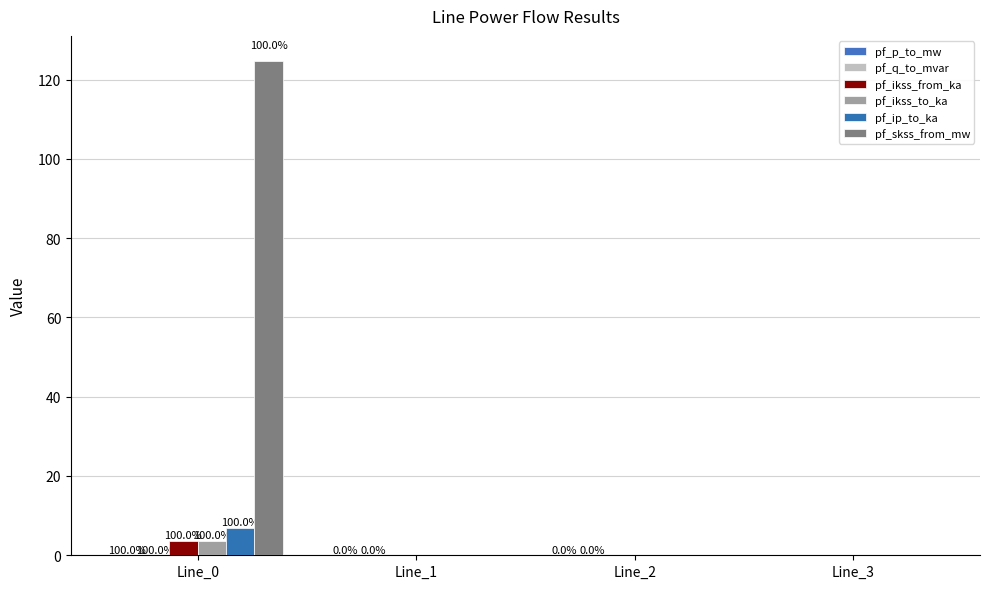

Which series has the largest total across all categories?

pf_skss_from_mw